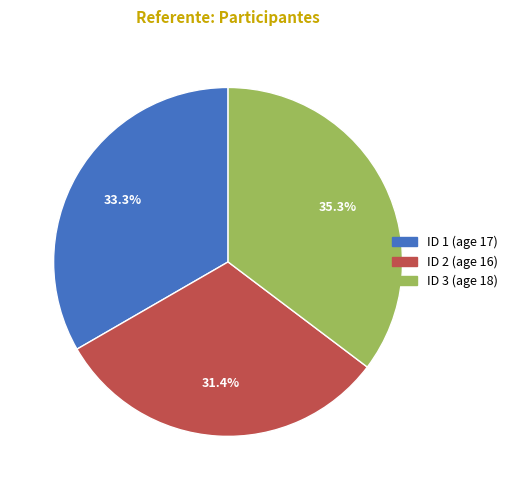

Is there a majority slice in this chart?

No